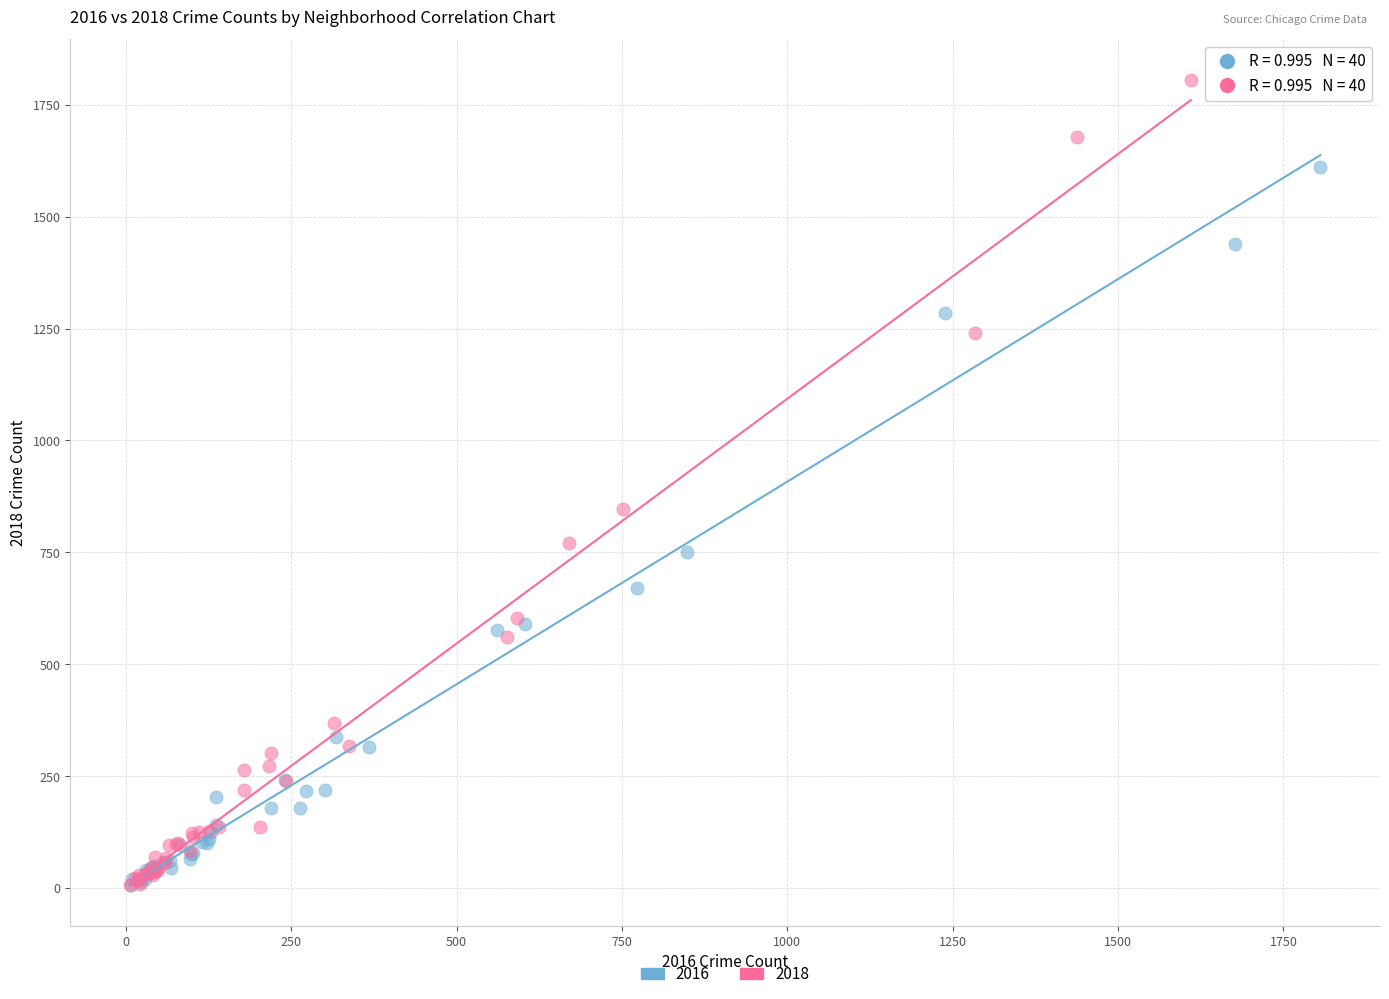

Which series has the largest Y range (max minus min)?

2018